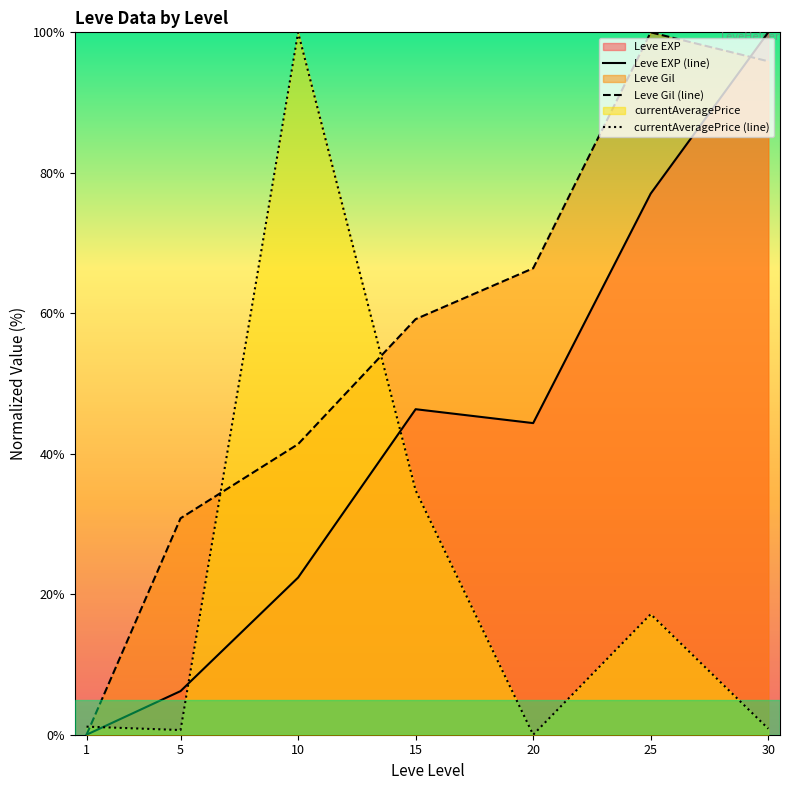

True or false: currentAveragePrice (line) has more than 1 points higher than both neighbors.

True